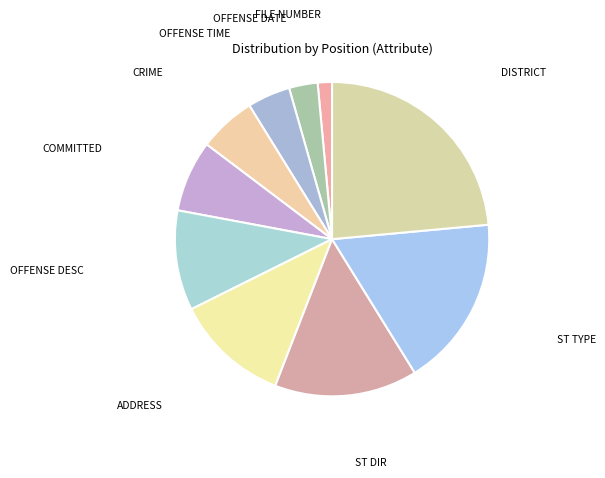

Combined, do ST TYPE and DISTRICT account for over 50%?

No